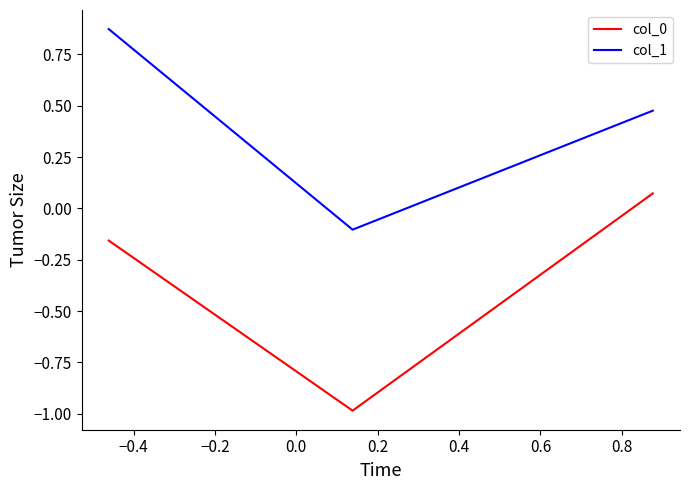

What is the average value of the col_1 series?

0.4